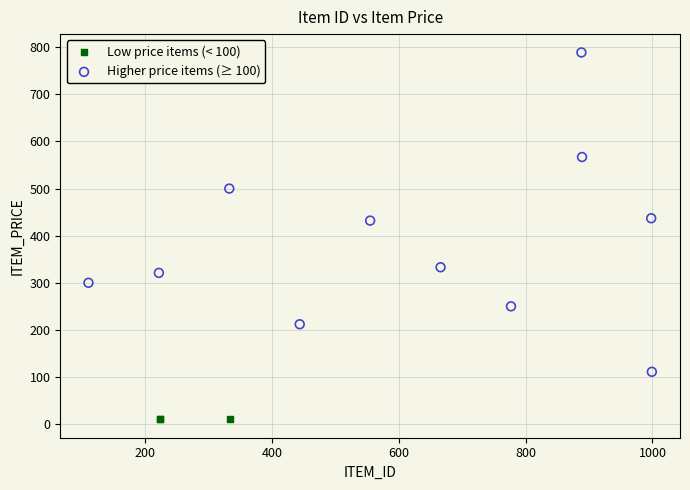

Which series contains the highest Y value?

Higher price items (≥ 100)